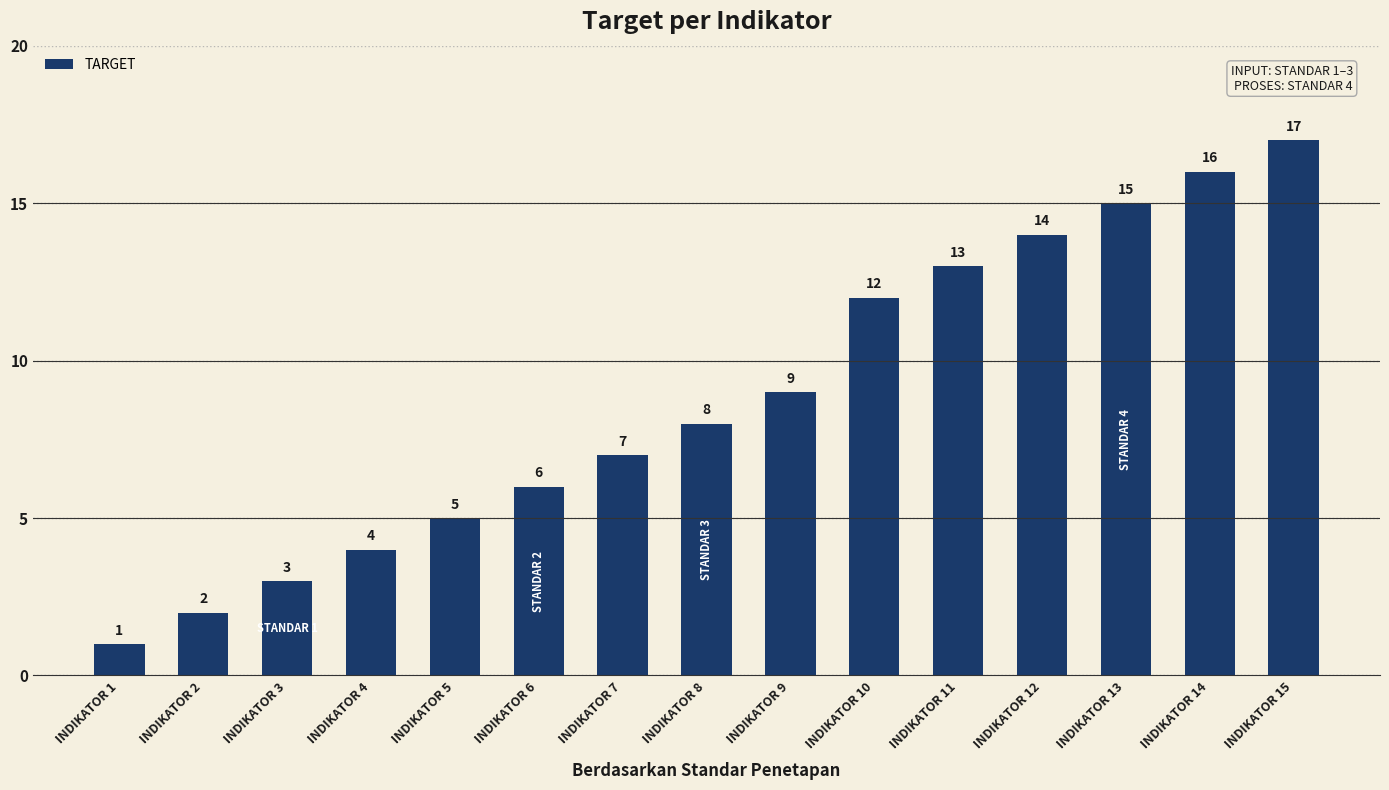

Which has a higher value, INDIKATOR 12 or INDIKATOR 4?

INDIKATOR 12